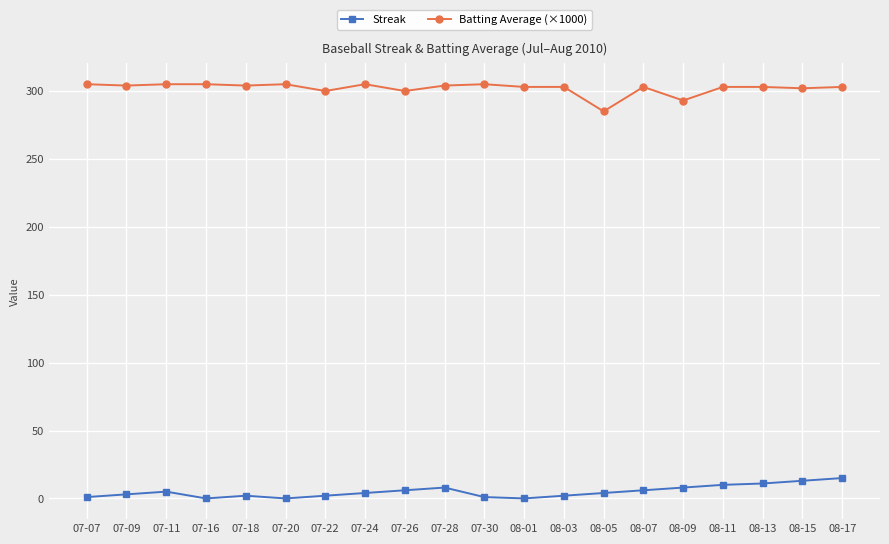

Which series changed the most between 08-09 and 08-17?

Batting Average (×1000)